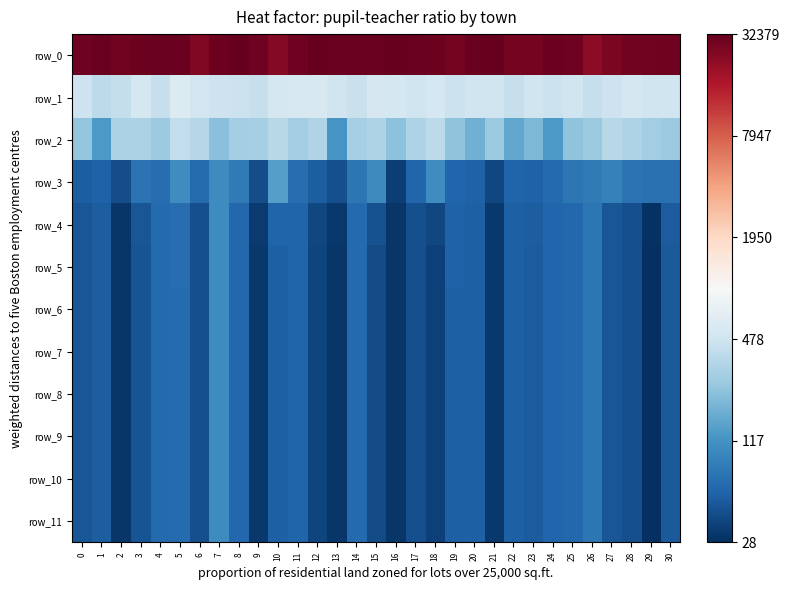

Which category has the lowest value in the row_8 series?

29